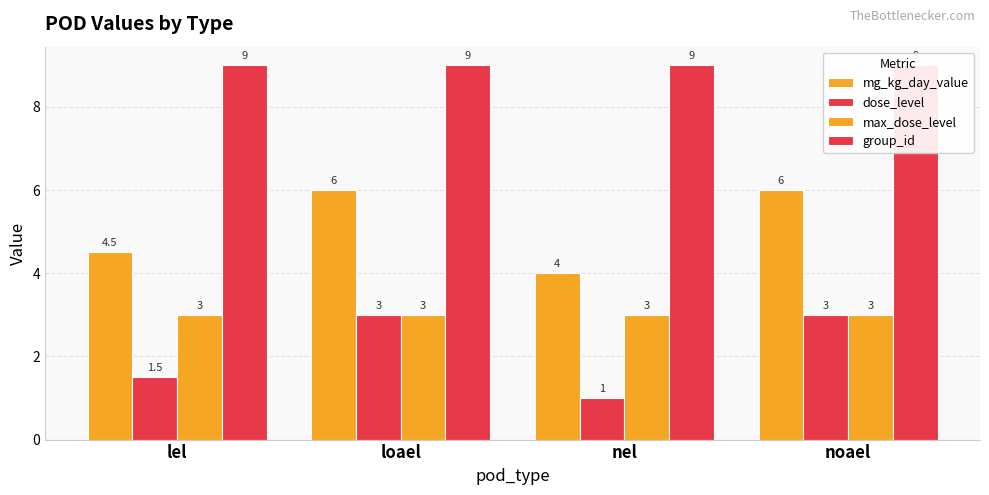

What is the smallest value displayed?

1.0